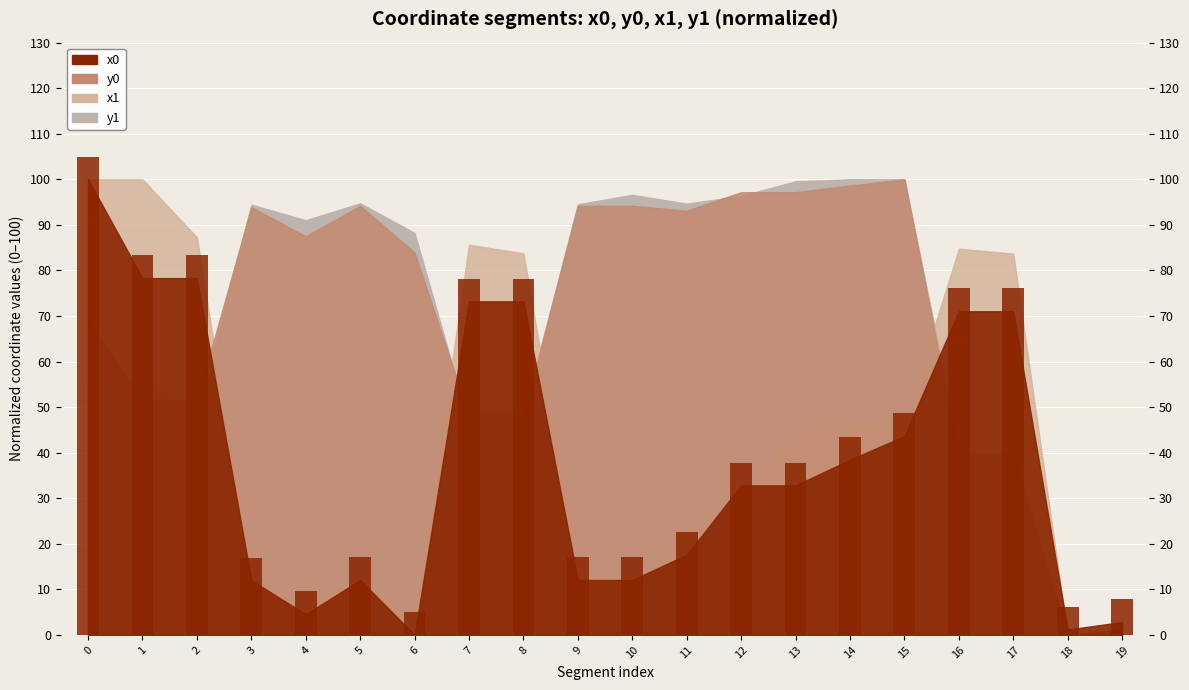

Reading left to right, transcribe all the data shown in this chart.

0=105.0	1=83.3	2=83.3	3=17.0	4=9.5	5=17.1	6=5.0	7=78.2	8=78.2	9=17.1	10=17.1	11=22.6	12=37.8	13=37.8	14=43.4	15=48.6	16=76.0	17=76.0	18=6.2	19=7.8